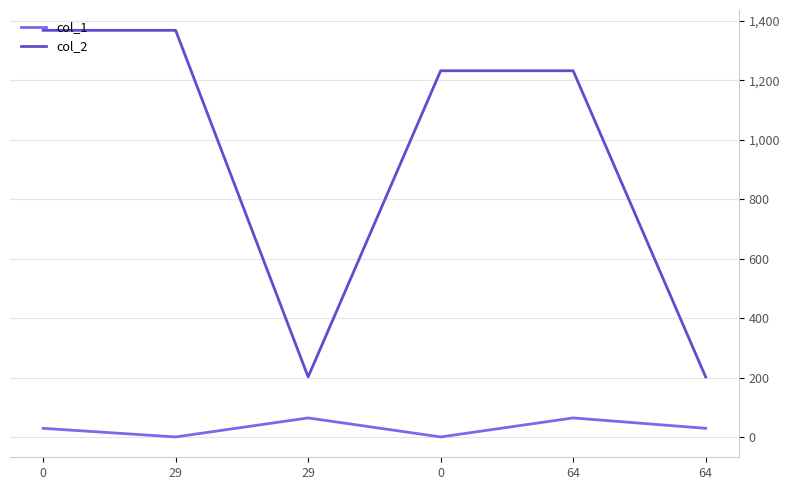

What is the average value of the col_2 series?

934